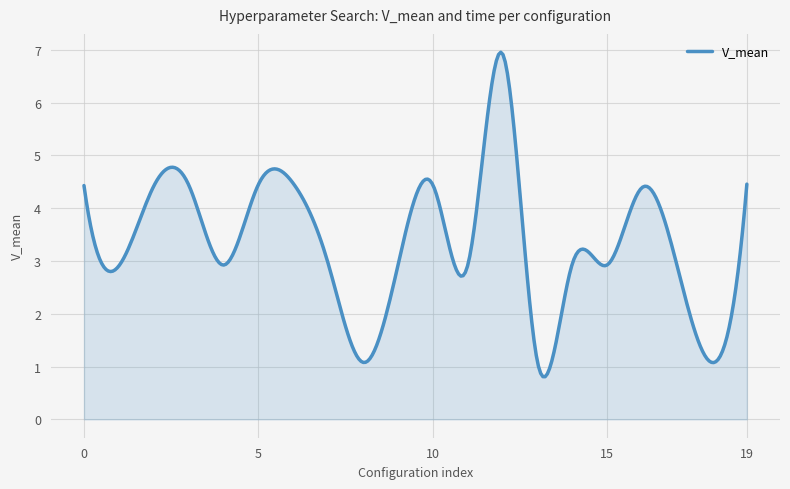

What is the smallest value displayed?

0.8